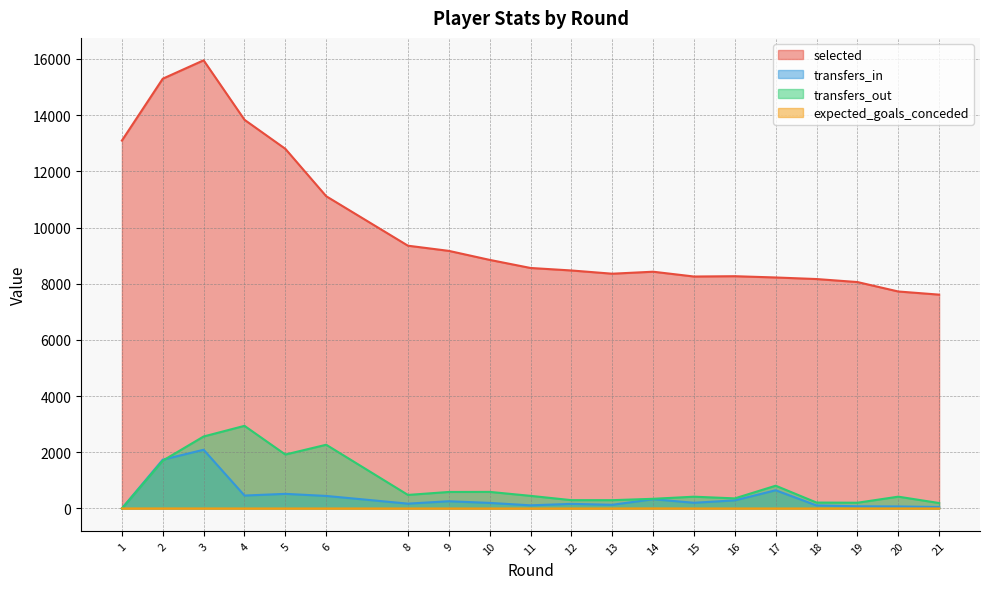

What is the value of the selected point at the 13th from the left?

8428.0